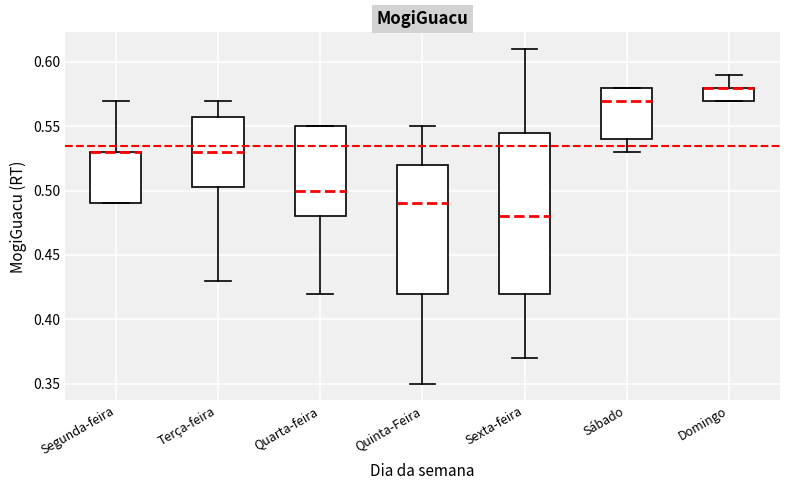

Where does the upper whisker of the box for Terça-feira end on the y-axis? The values are not printed on the chart, so give them approximately, as read against the axis.

0.570